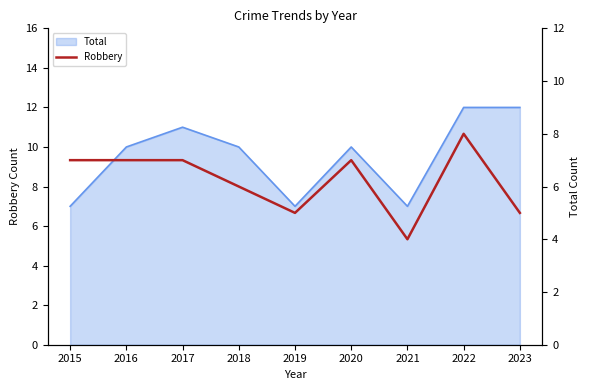

What is the sum of all values?

56